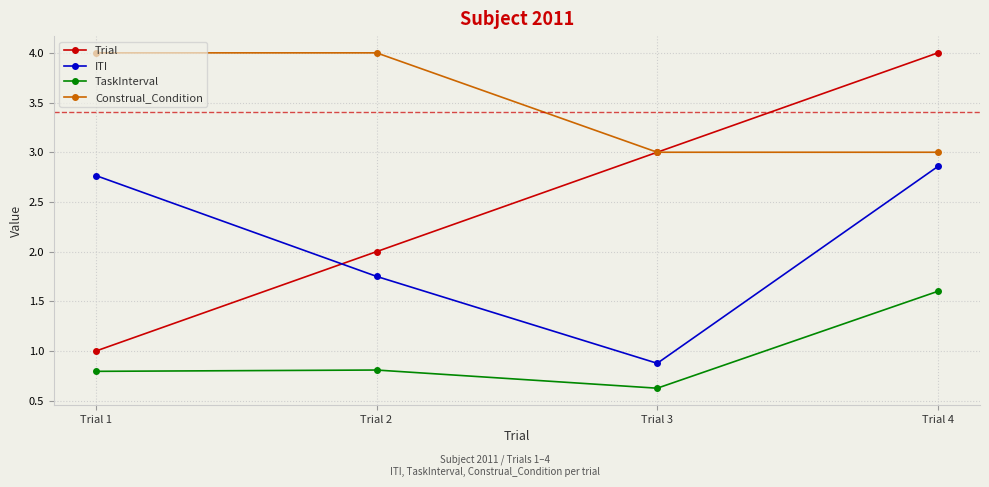

Which series has the widest spread of values?

Trial